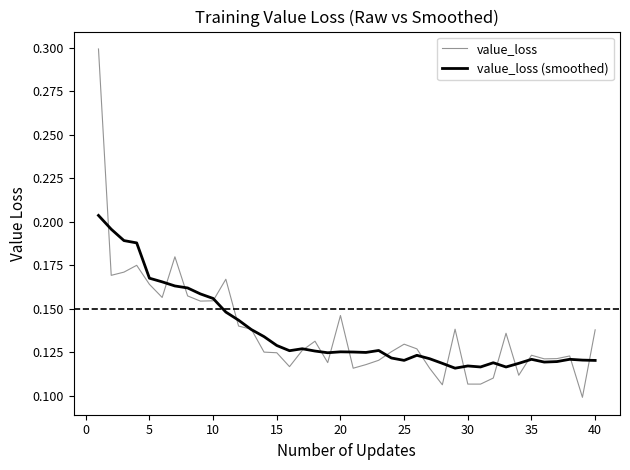

List the series in order of their peak value, highest first.

value_loss, value_loss (smoothed)